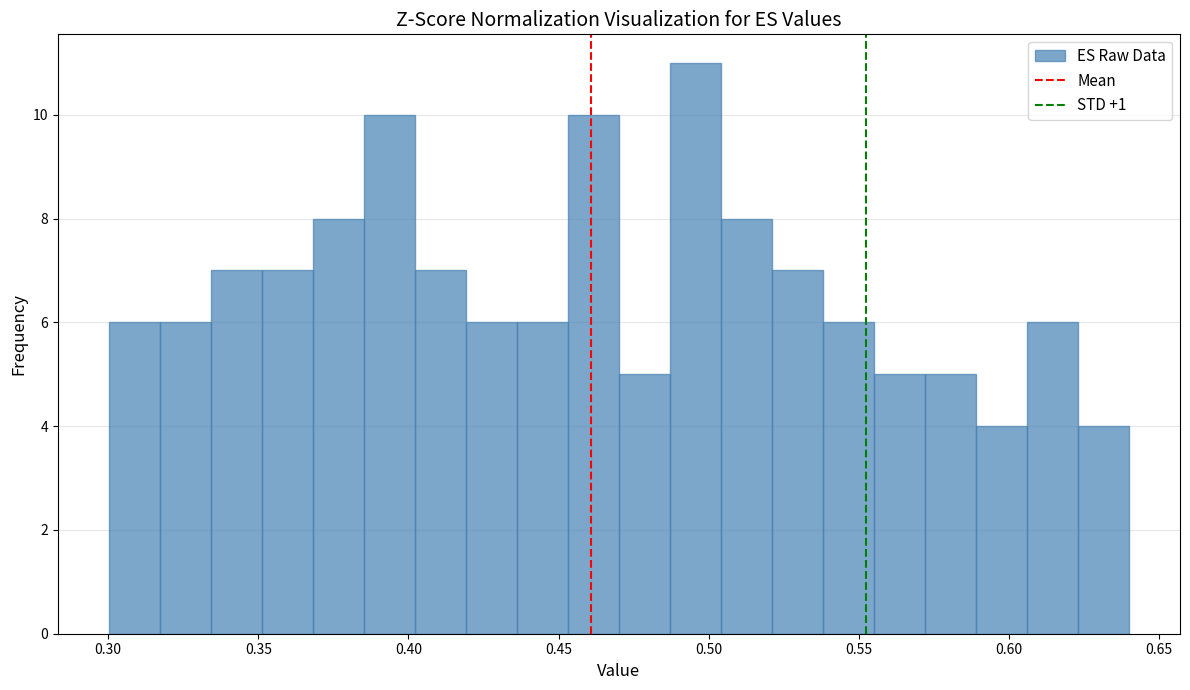

Around what value on the x-axis is the tallest bar? Give the approximate position of its centre, as read against the axis.

0.495